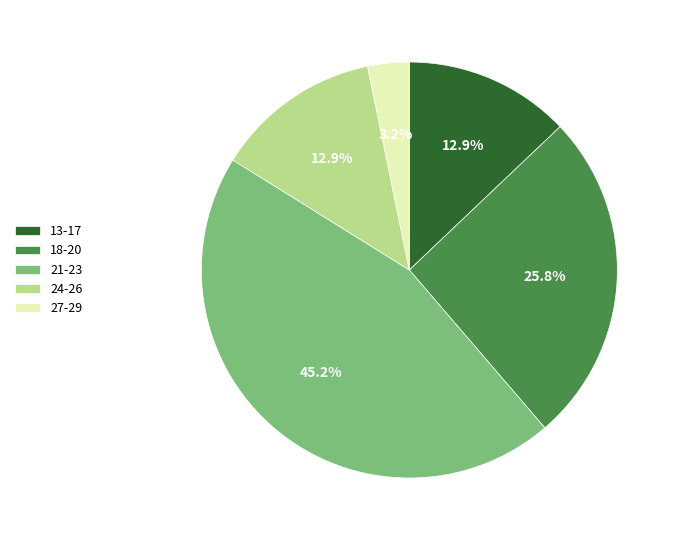

Is 27-29 the majority of the pie?

No